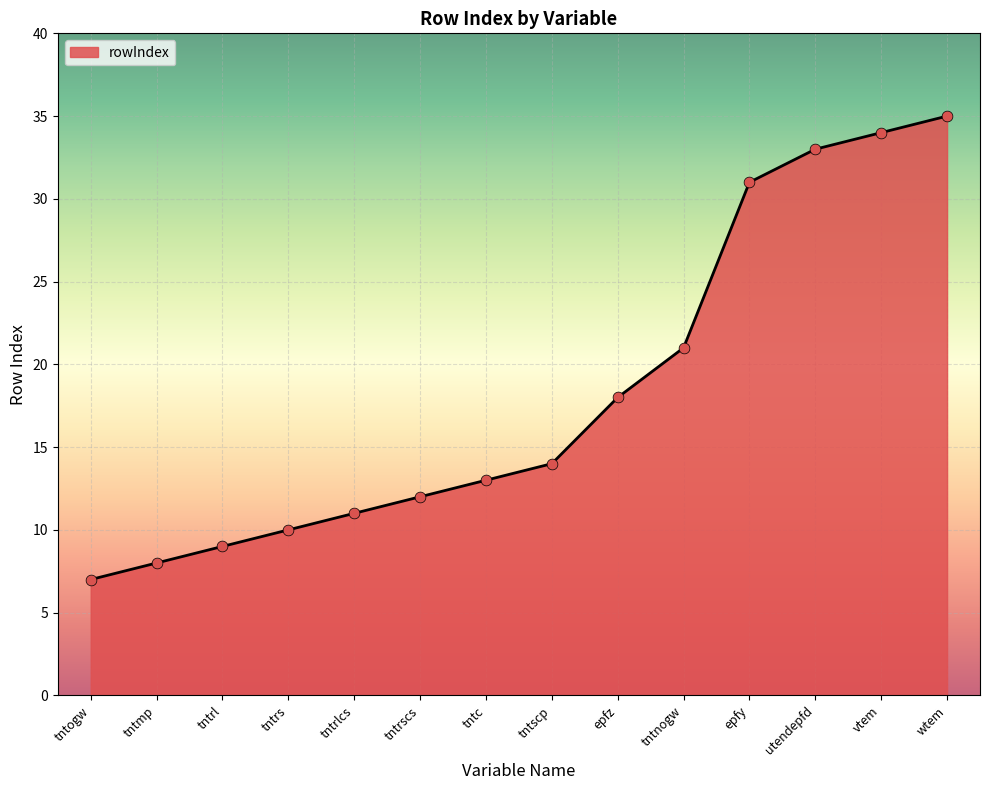

What is the ratio of the value at tntc to the value at utendepfd?

0.4